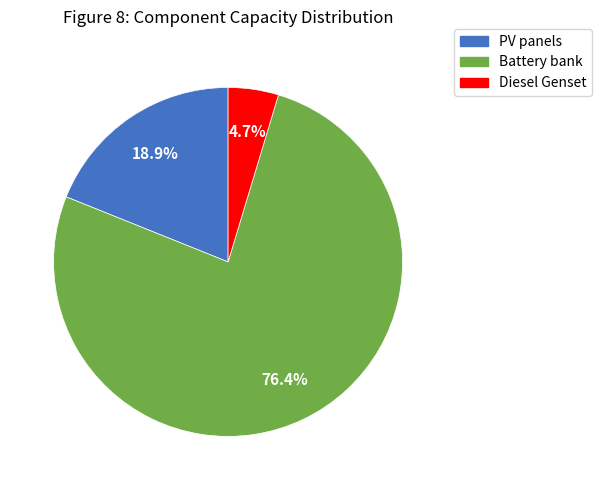

To the nearest percent, what is the average slice percentage?

33%